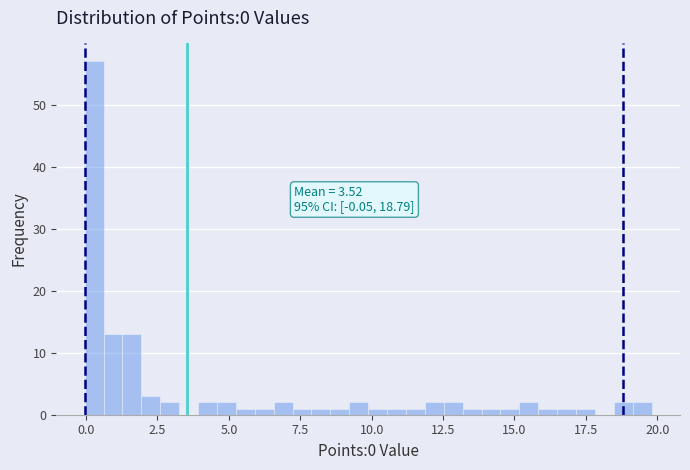

Around what value on the x-axis is the tallest bar? Give the approximate position of its centre, as read against the axis.

0.5